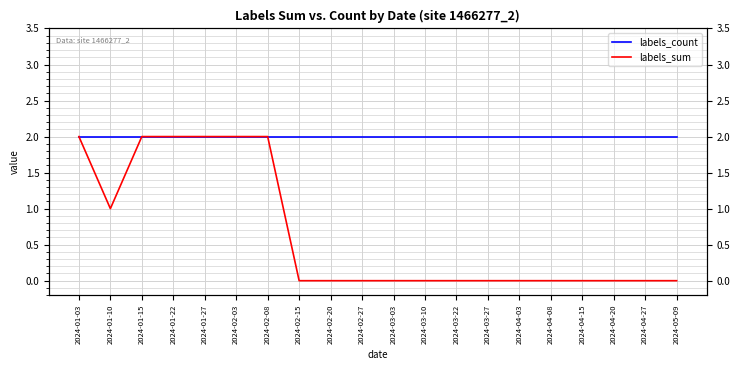

At which label is labels_sum closest to 1?

2024-01-10